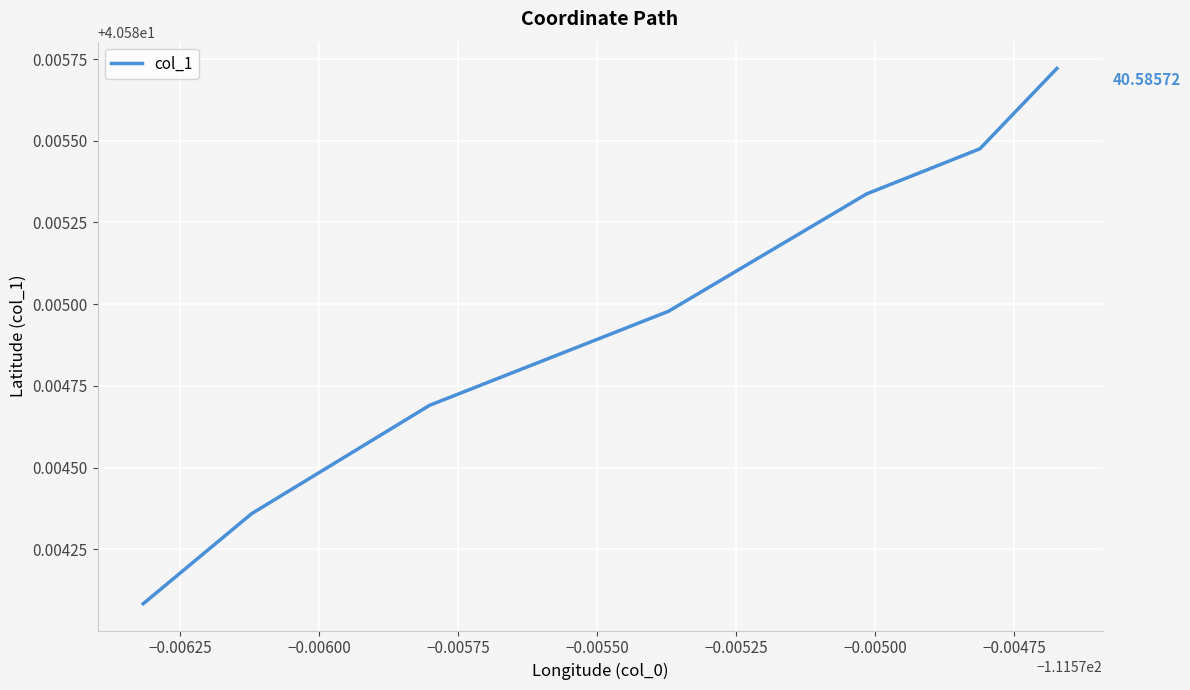

True or false: there are more than 0 points higher than both neighbors.

False